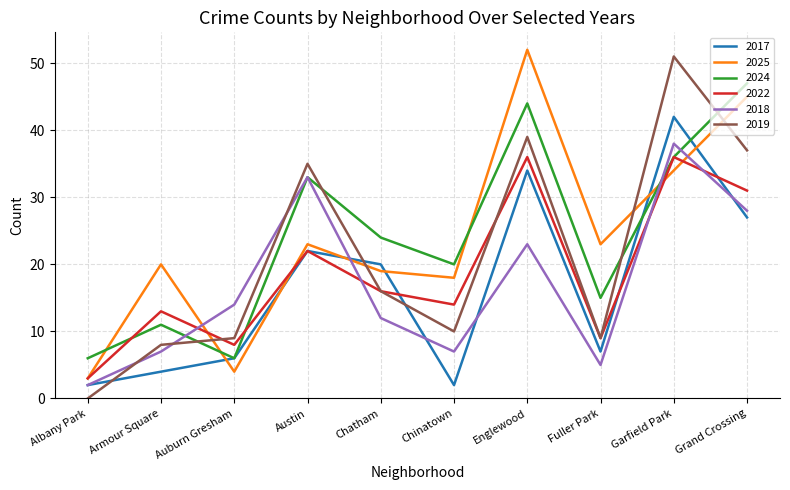

At which label does 2025 reach its minimum?

Albany Park